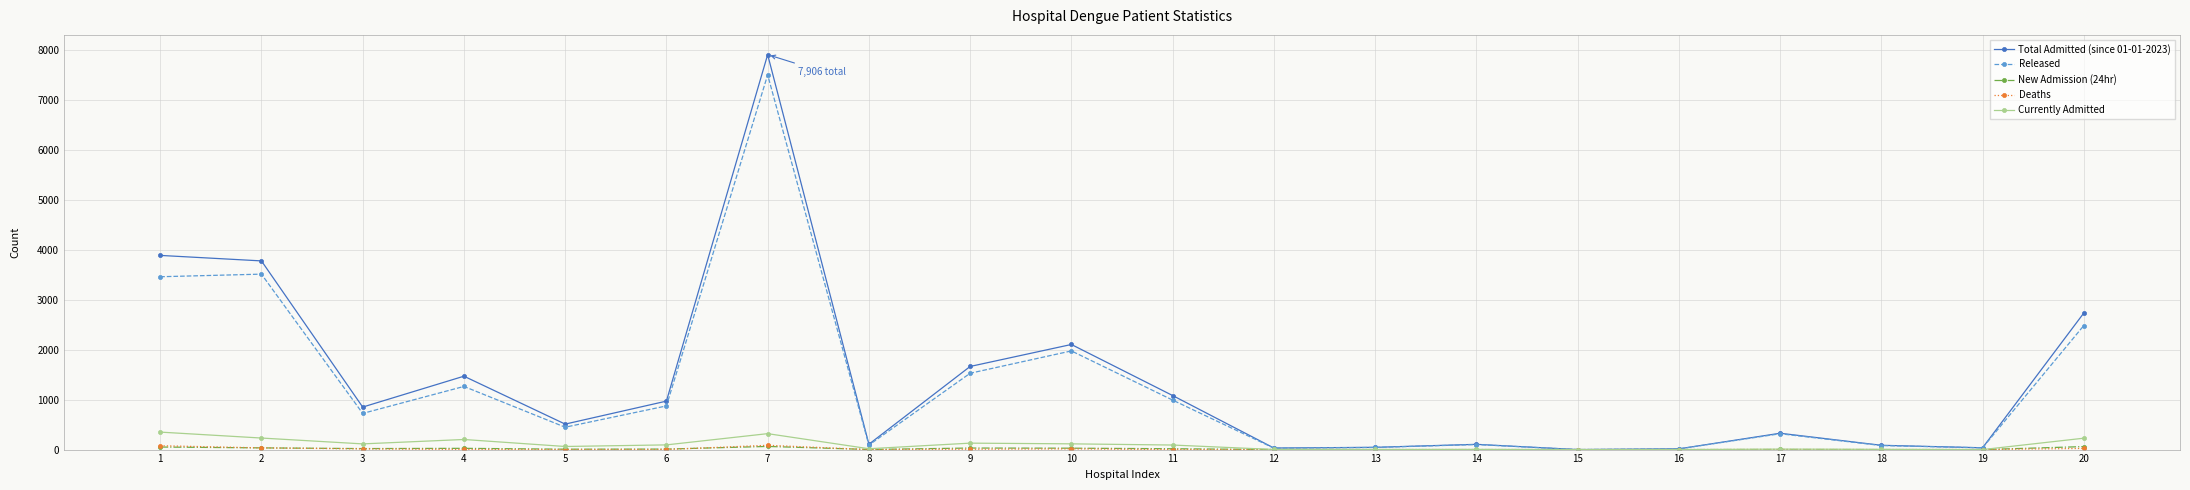

The value of Released at 7 is 12454. True or false?

False